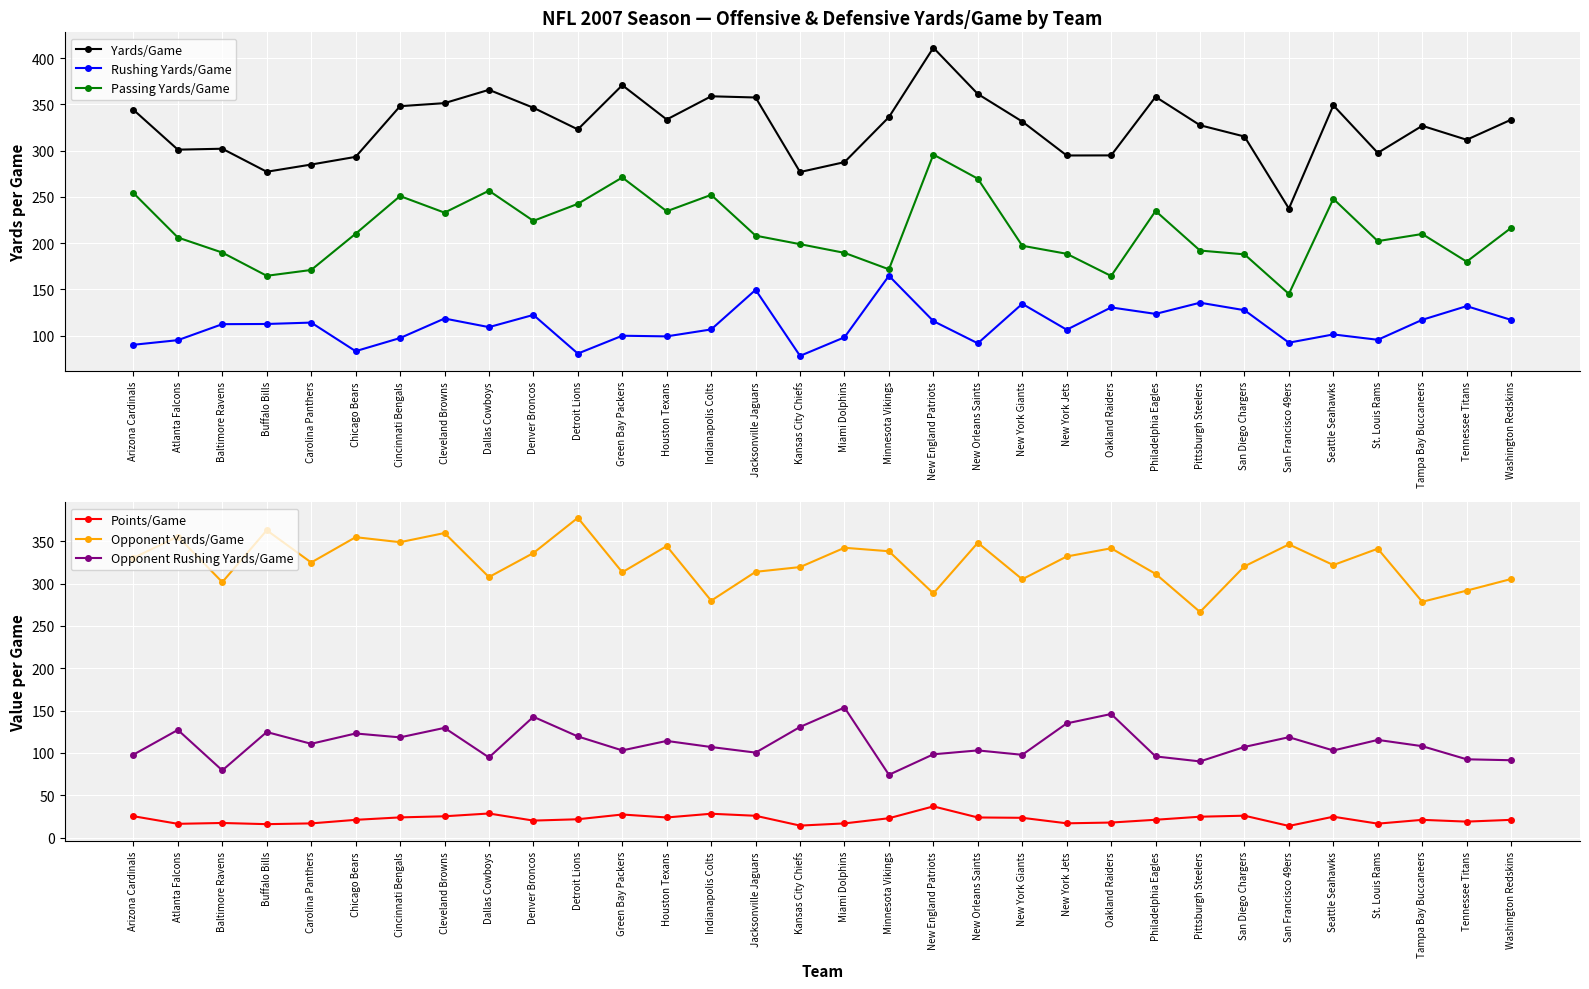

True or false: Points/Game has more than 2 points higher than both neighbors.

True